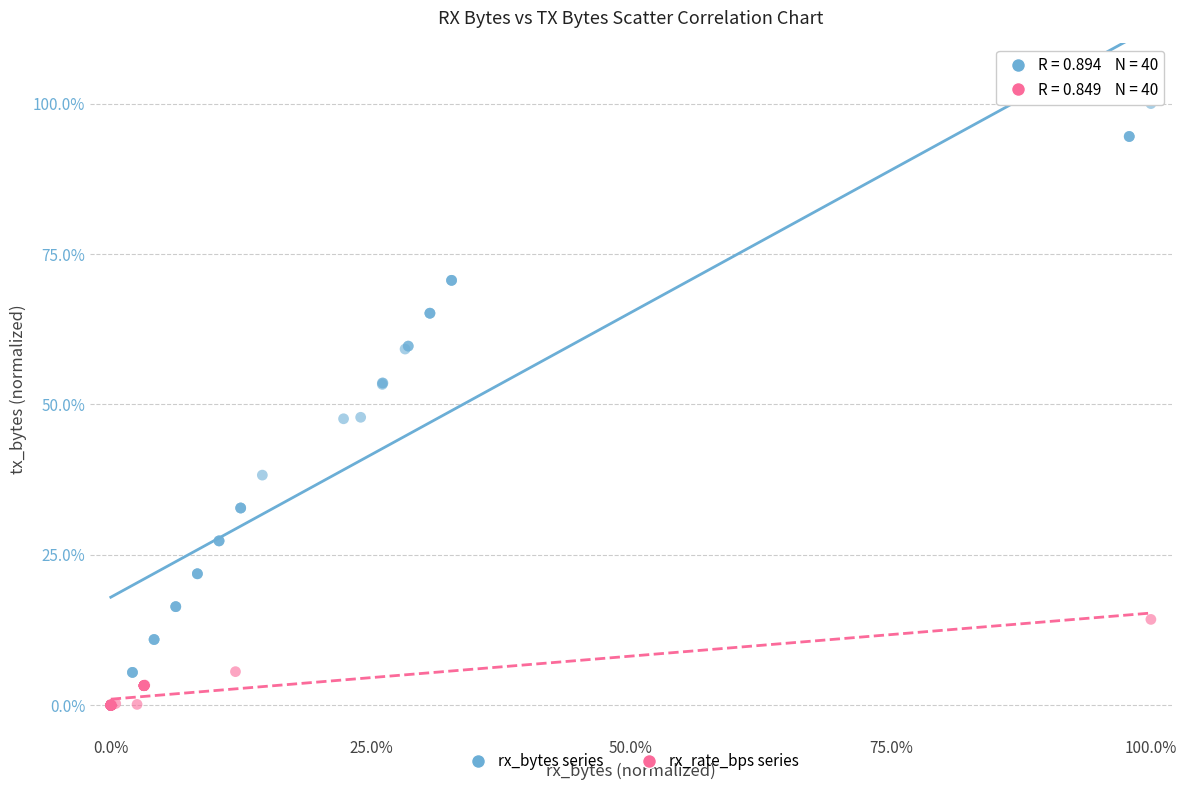

Which series reaches the maximum Y coordinate?

rx_bytes series